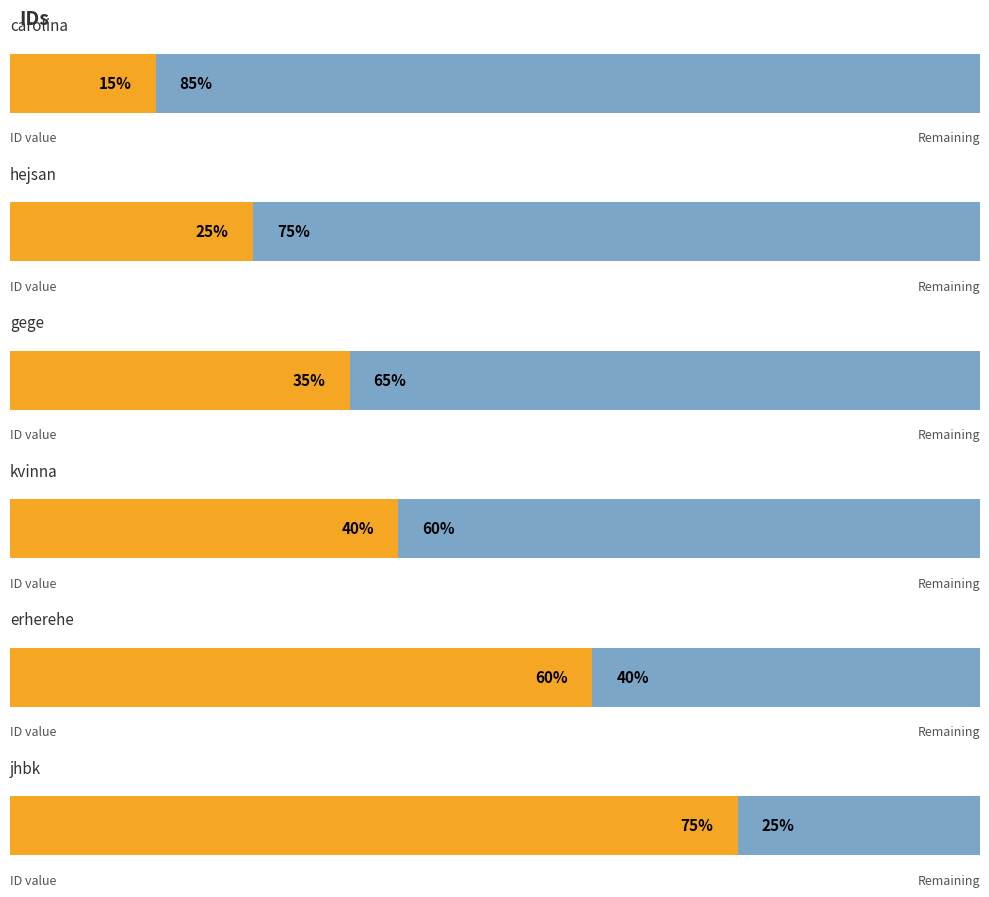

How many bars are there in total?

6